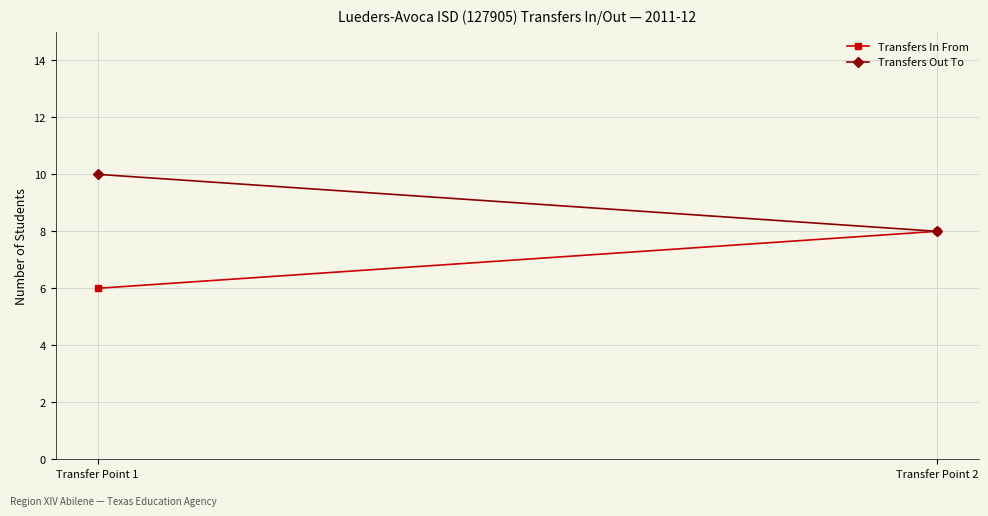

Which has a higher value, Transfer Point 2 or Transfer Point 1?

Transfer Point 2